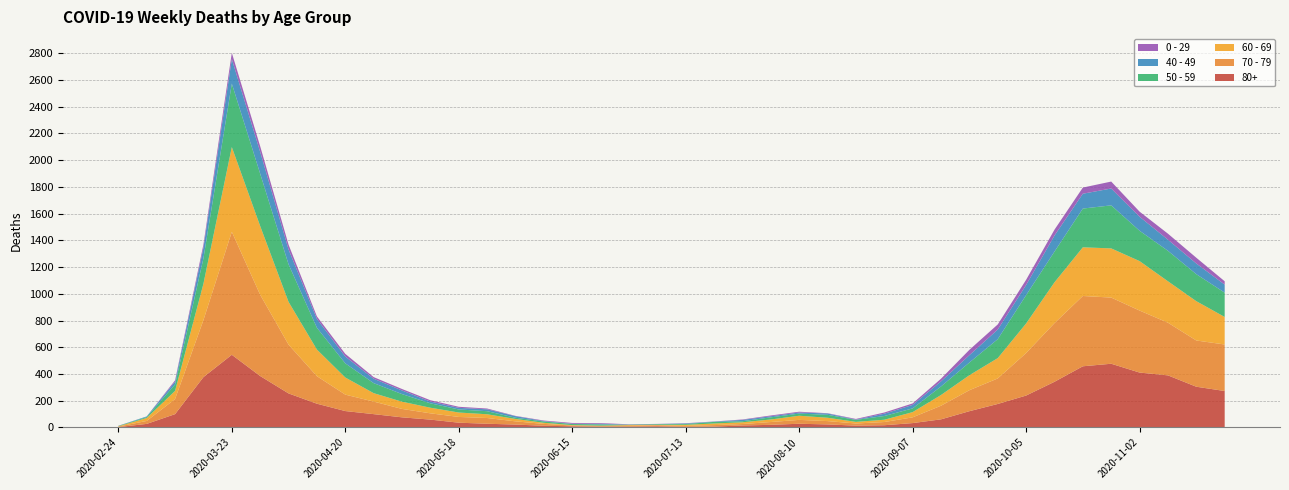

Reading left to right, extract all data points from this chart.

80+: 3	27	100	377	544	385	255	178	123	100	76	59	36	28	22	13	9	6	7	9	5	7	15	20	28	23	14	17	33	61	122	176	239	342	458	477	411	390	305	273
70 - 79: 4	22	113	427	920	608	365	206	123	94	63	47	43	43	24	14	6	5	5	8	7	11	11	21	29	25	16	24	43	102	157	191	318	439	526	495	464	394	346	348
60 - 69: 2	22	61	272	634	514	320	199	128	63	54	42	33	28	18	8	3	3	6	3	8	12	13	19	31	25	12	17	39	80	112	152	221	305	364	368	370	310	294	206
50 - 59: 3	7	48	190	475	392	281	163	106	75	57	33	23	23	9	10	8	9	3	5	6	12	8	16	16	22	15	28	28	64	95	142	212	230	290	322	227	228	202	182
40 - 49: 0	5	21	79	183	163	111	66	51	33	27	13	12	14	12	3	2	5	1	1	4	2	10	8	8	10	2	17	26	38	55	72	76	120	111	126	105	83	80	60
0 - 29: 1	0	10	25	47	42	36	19	20	12	11	10	8	6	2	4	6	5	2	1	2	1	3	6	6	2	5	9	11	20	40	38	39	44	46	52	38	45	43	25